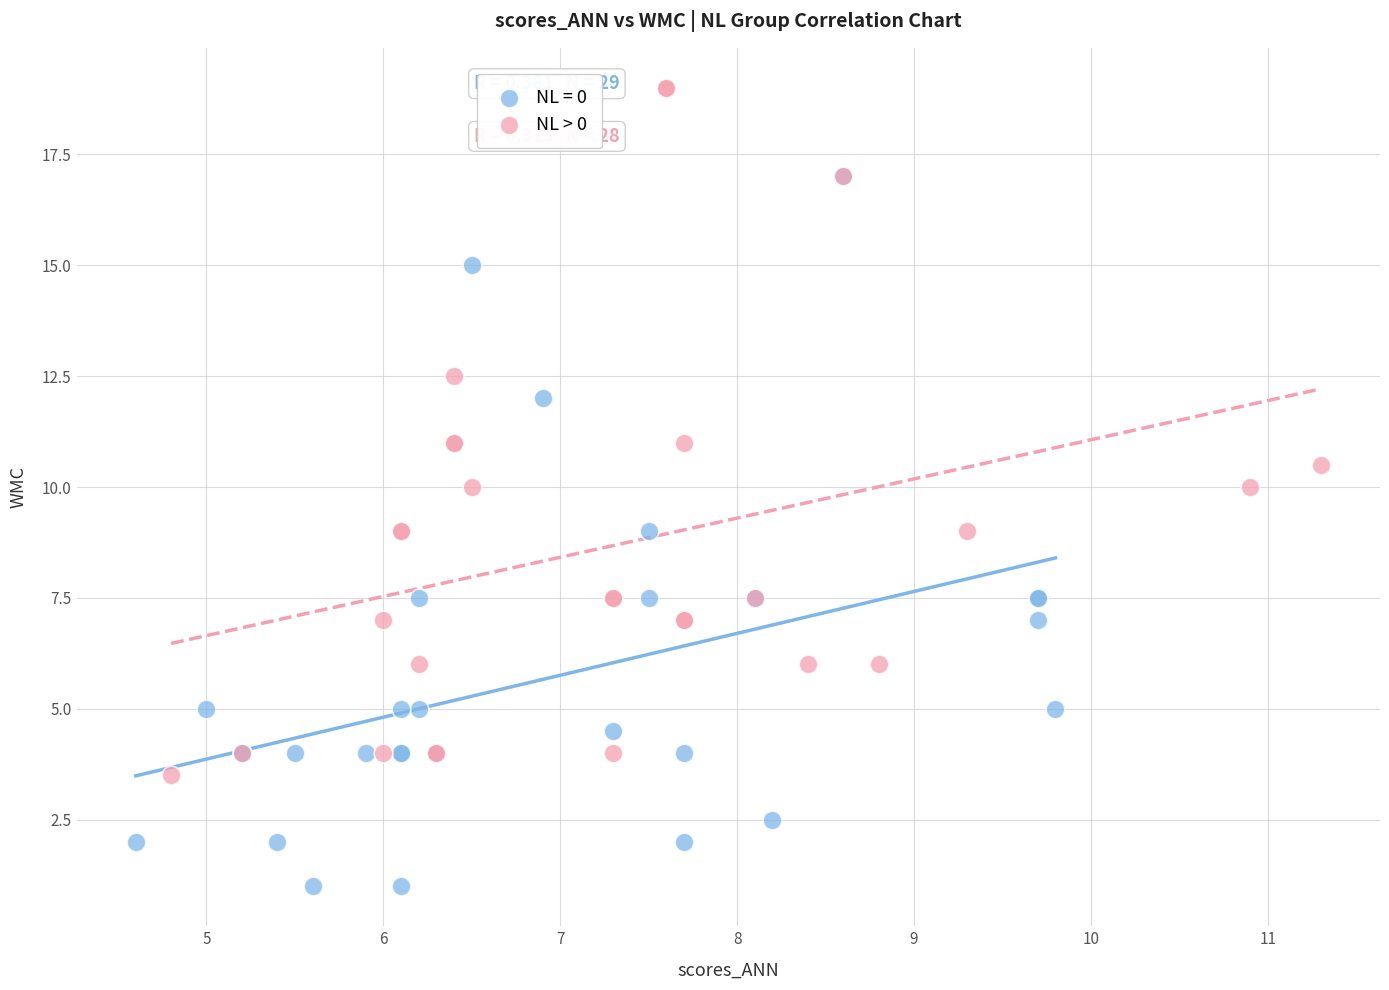

Which series reaches the maximum Y coordinate?

NL > 0